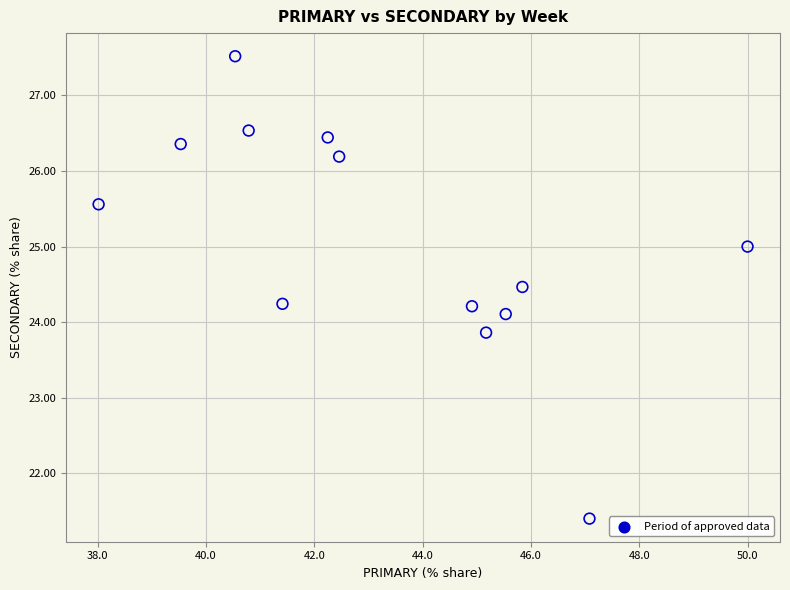

What is the range of Y values (max minus min)?

6.1